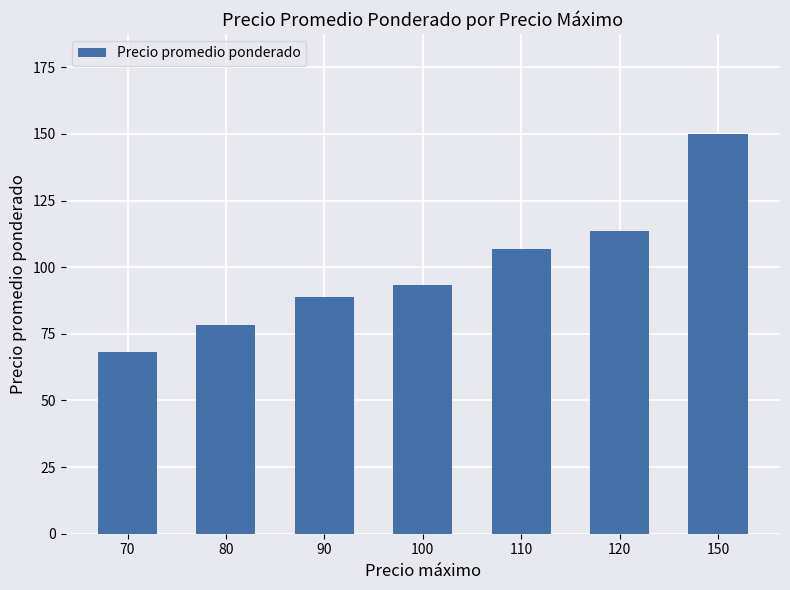

Rank the categories by value from lowest to highest.

70, 80, 90, 100, 110, 120, 150